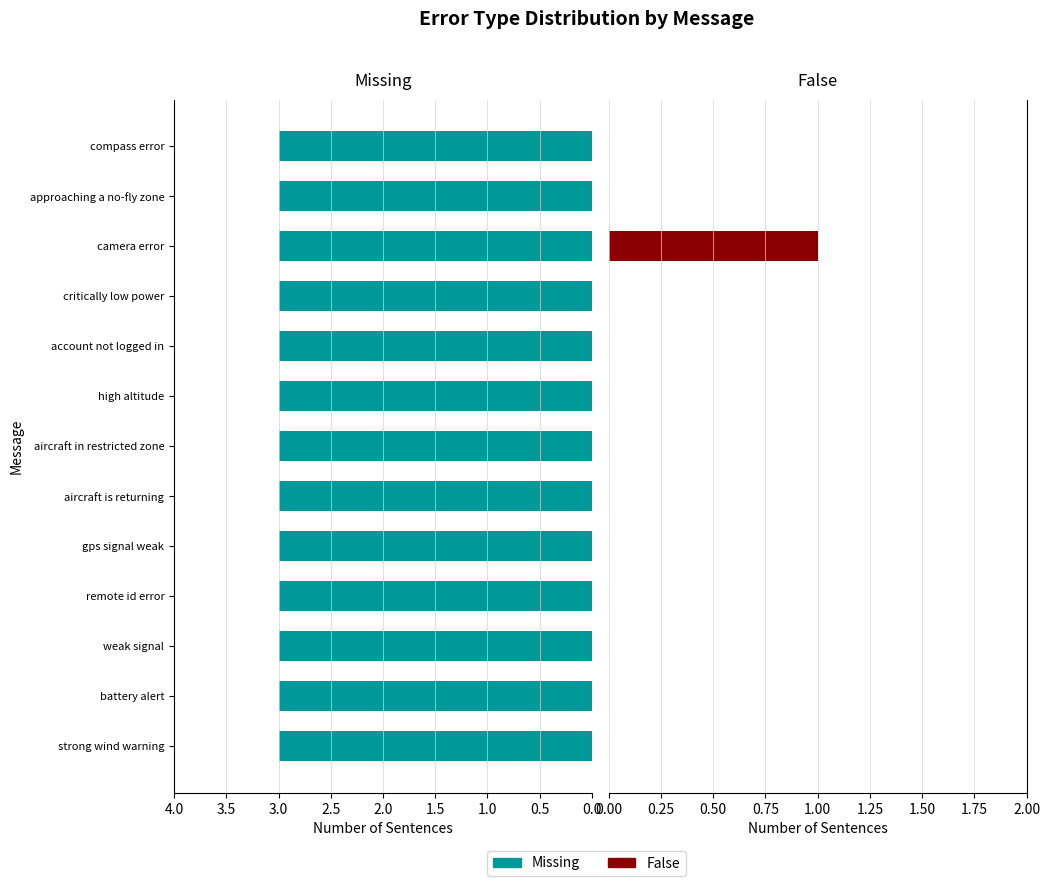

How many bars are there in total?

26